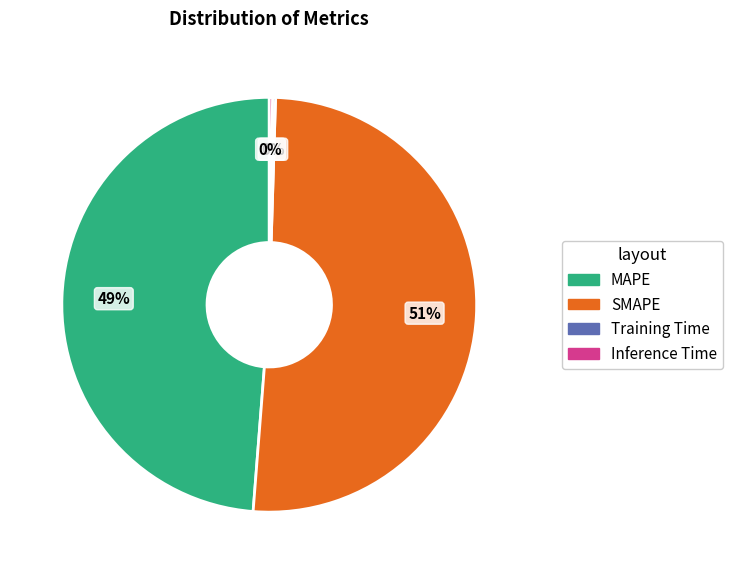

Does MAPE represent more than half of the total?

No